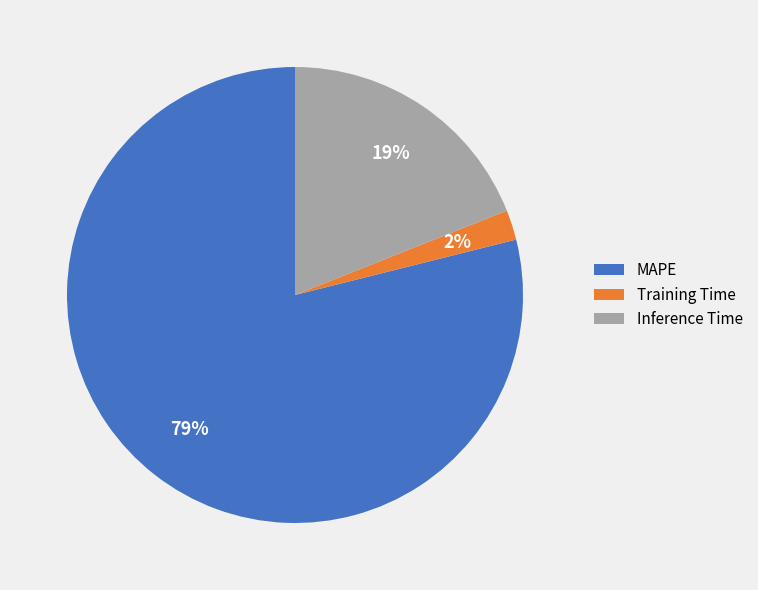

Count the number of slices in the pie.

3